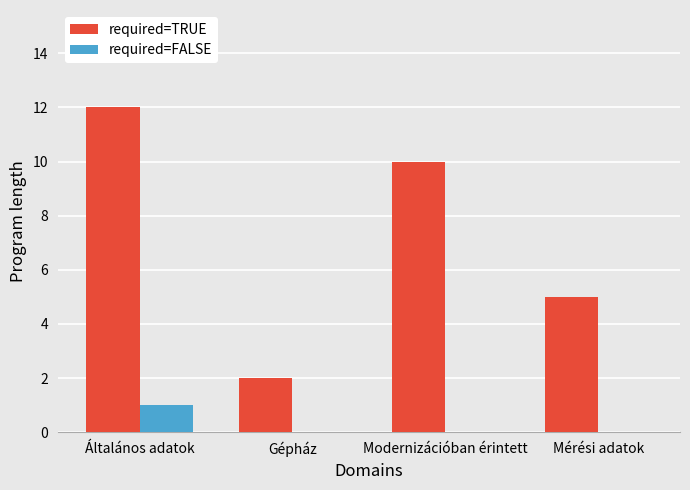

The required=TRUE series shows 5 at Mérési adatok. True or false?

True